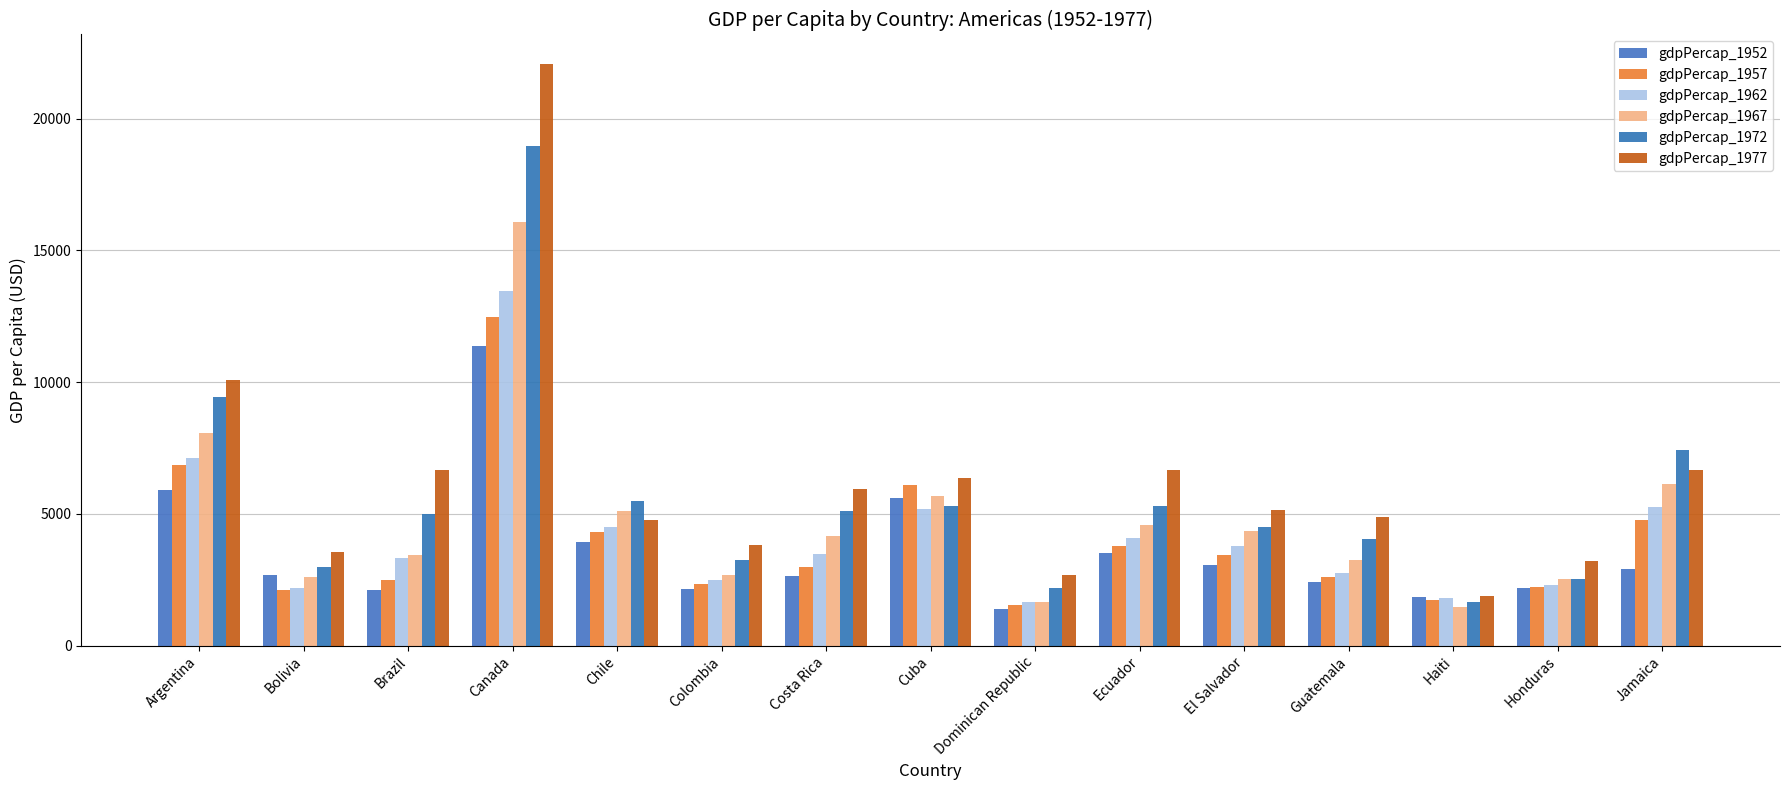

At how many categories does at least one series exceed 8166?

2